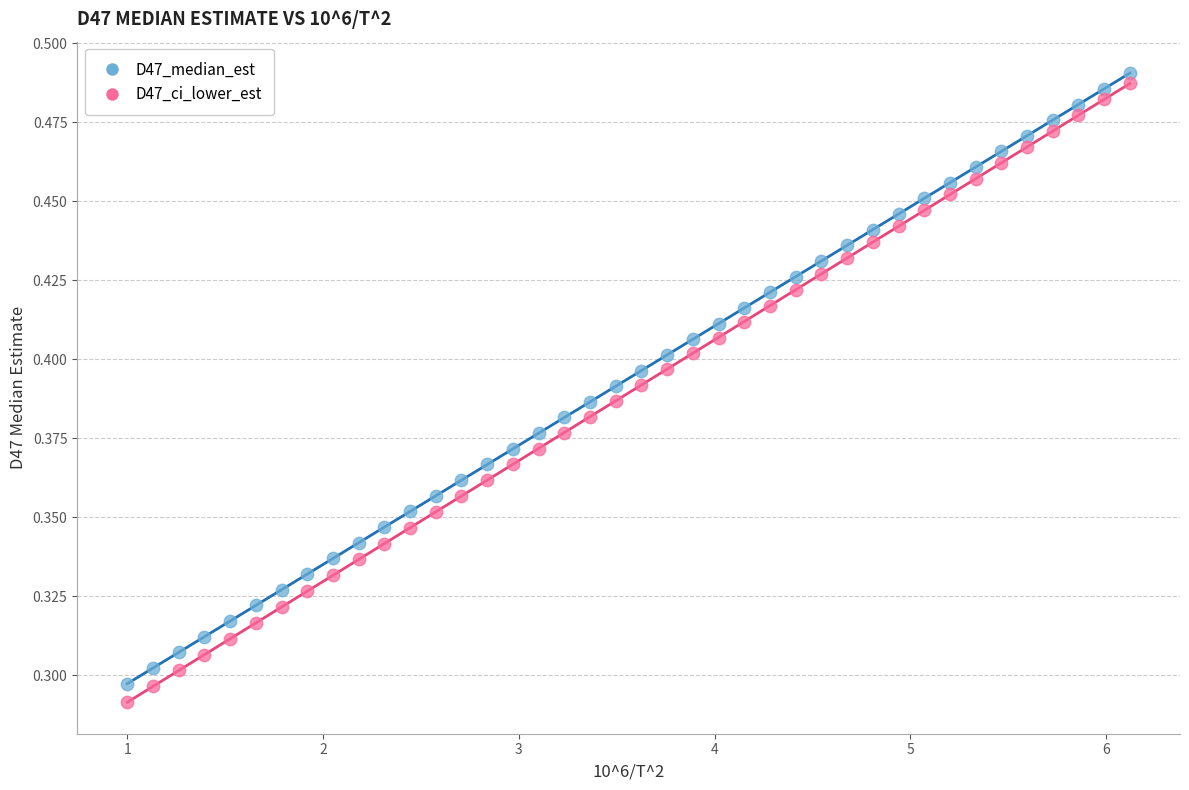

What are all the series names shown in the legend?

D47_median_est, D47_ci_lower_est